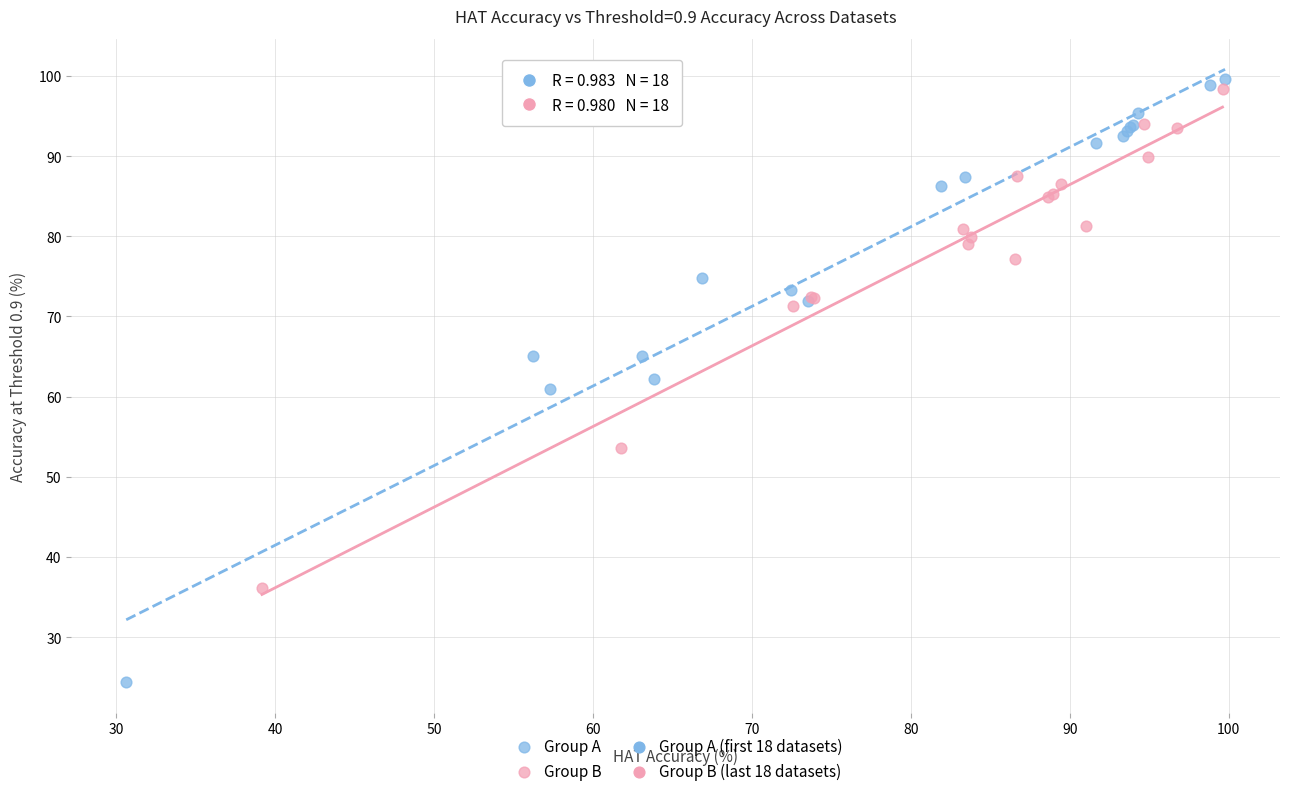

Which series has the widest spread of Y values?

Group A